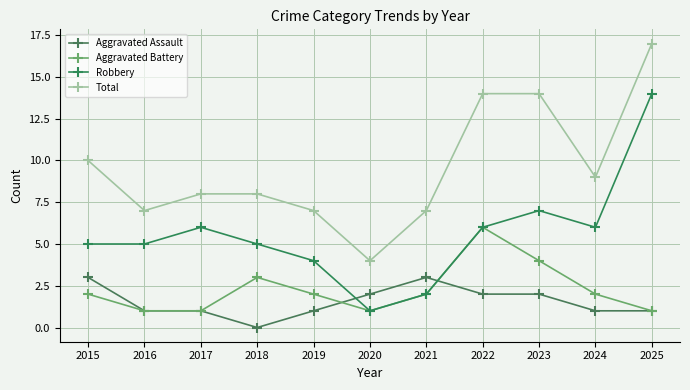

At which label is Aggravated Assault closest to 1?

2016